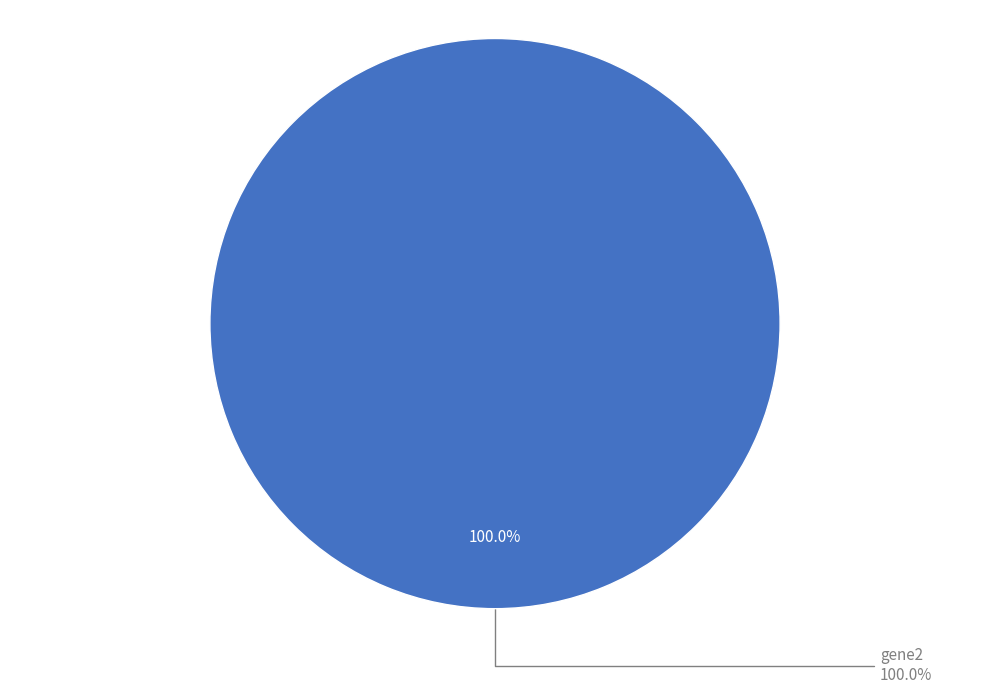

What is the largest slice in the pie chart?

gene2